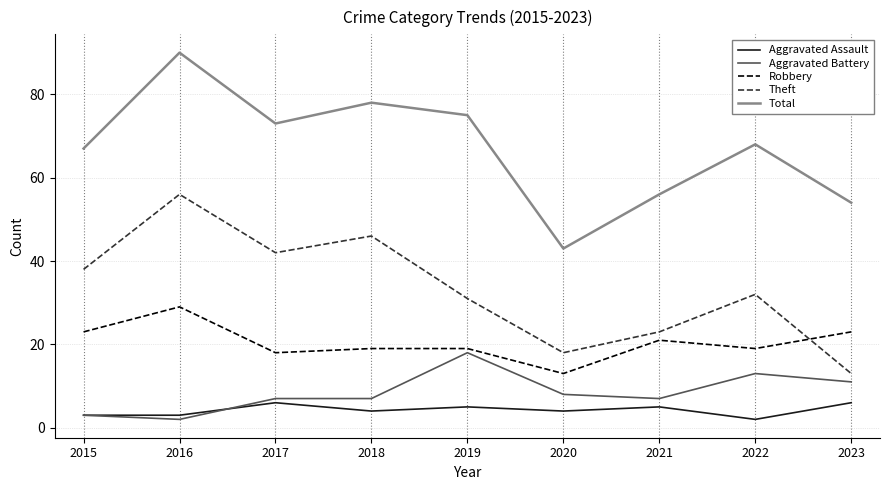

True or false: Aggravated Assault and Total cross at least once.

False